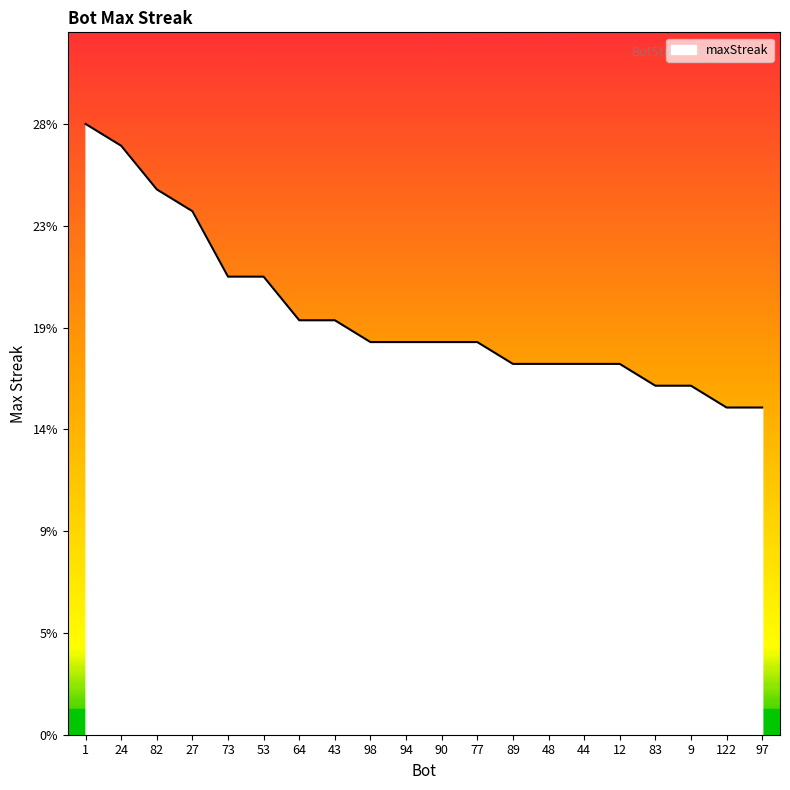

Does the chart have visible grid lines?

No